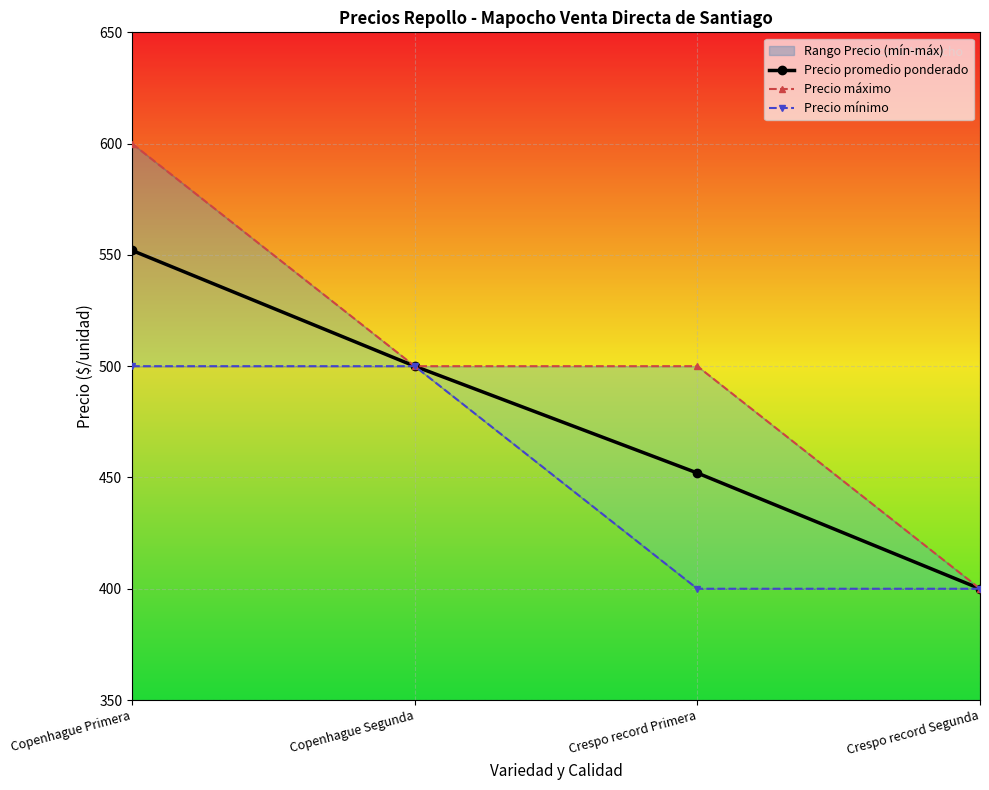

What is the value of the Precio promedio ponderado point at the 4th from the left?

400